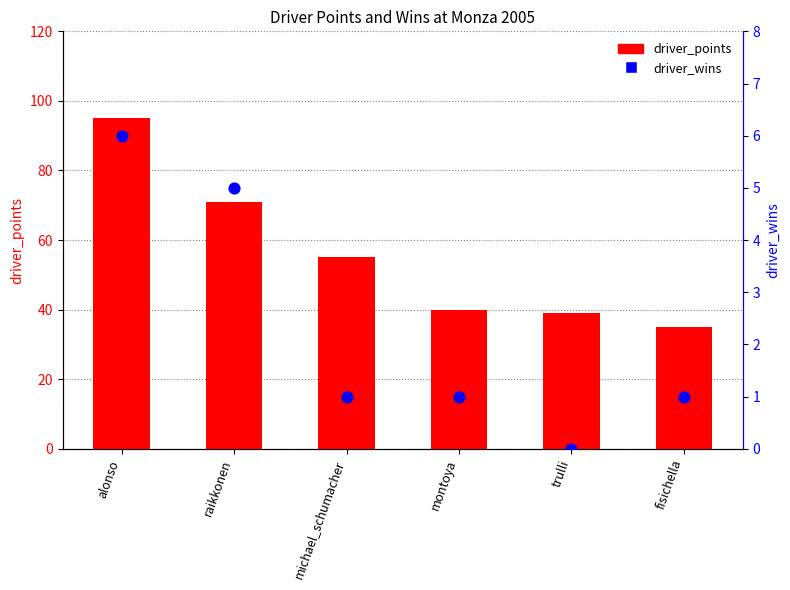

Is the value of driver_points at raikkonen greater than the value of driver_wins at montoya?

Yes